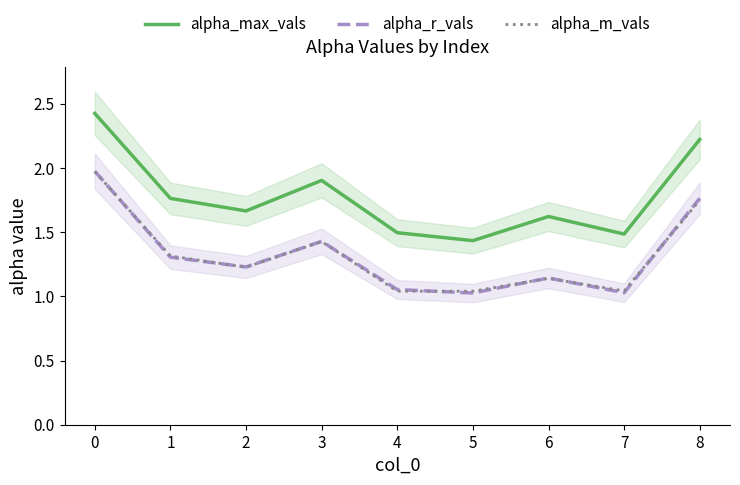

At which label does alpha_r_vals reach its peak?

0